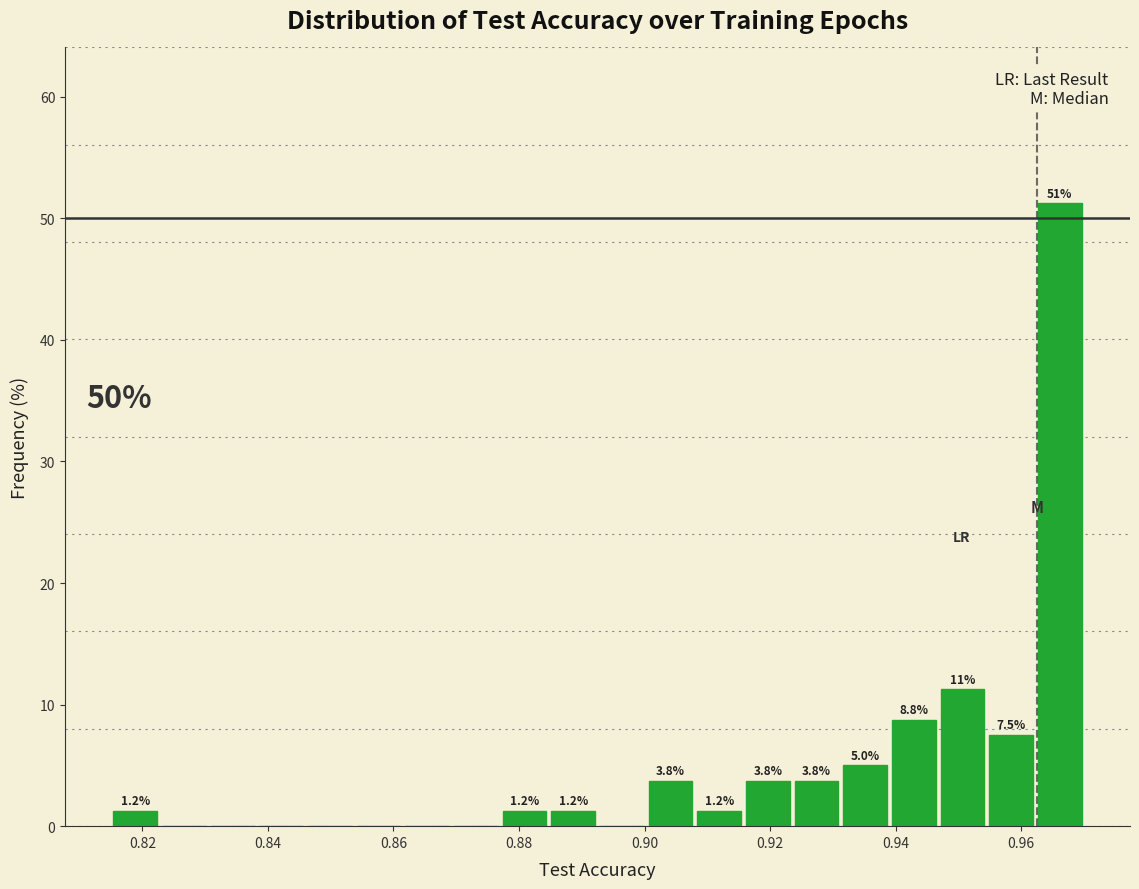

Around what value on the x-axis is the tallest bar? Give the approximate position of its centre, as read against the axis.

0.966